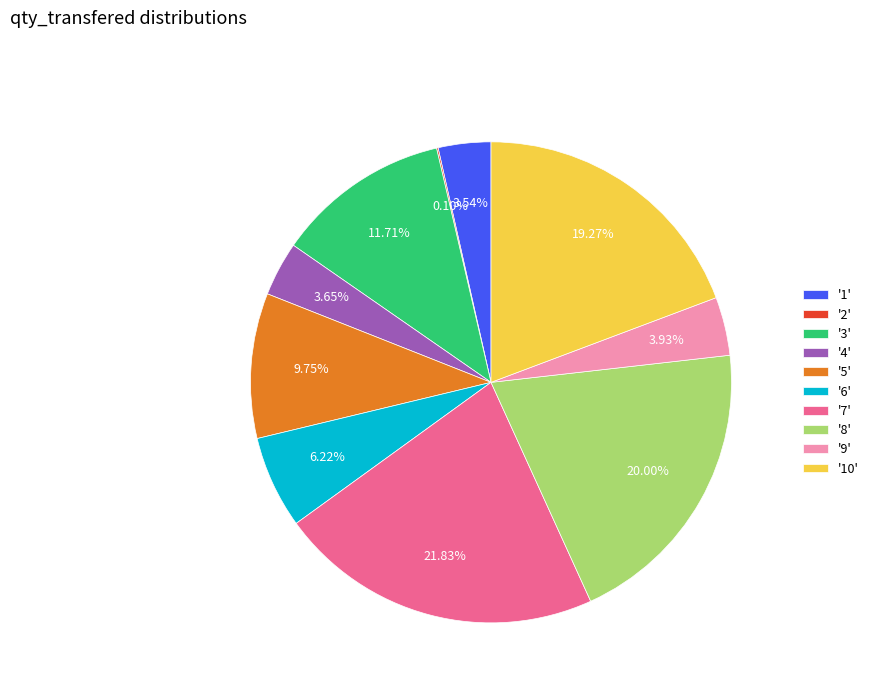

Is there any slice that represents more than half of the pie?

No